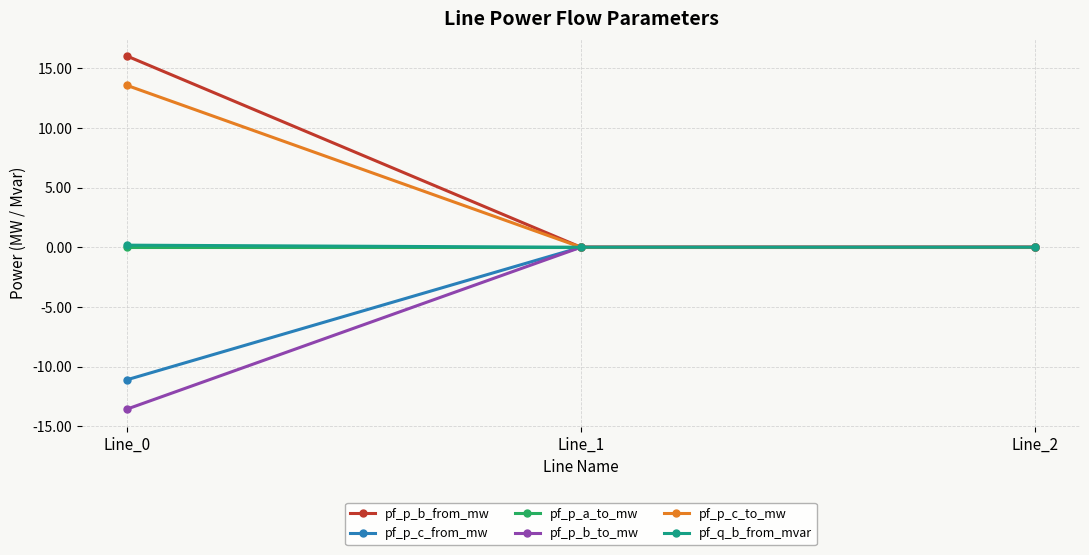

The value of pf_p_c_to_mw at Line_2 is -0.0. True or false?

True